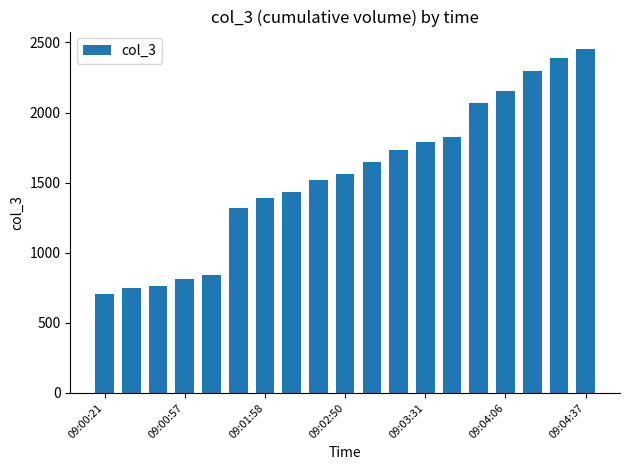

What is the minimum value shown in the chart?

707